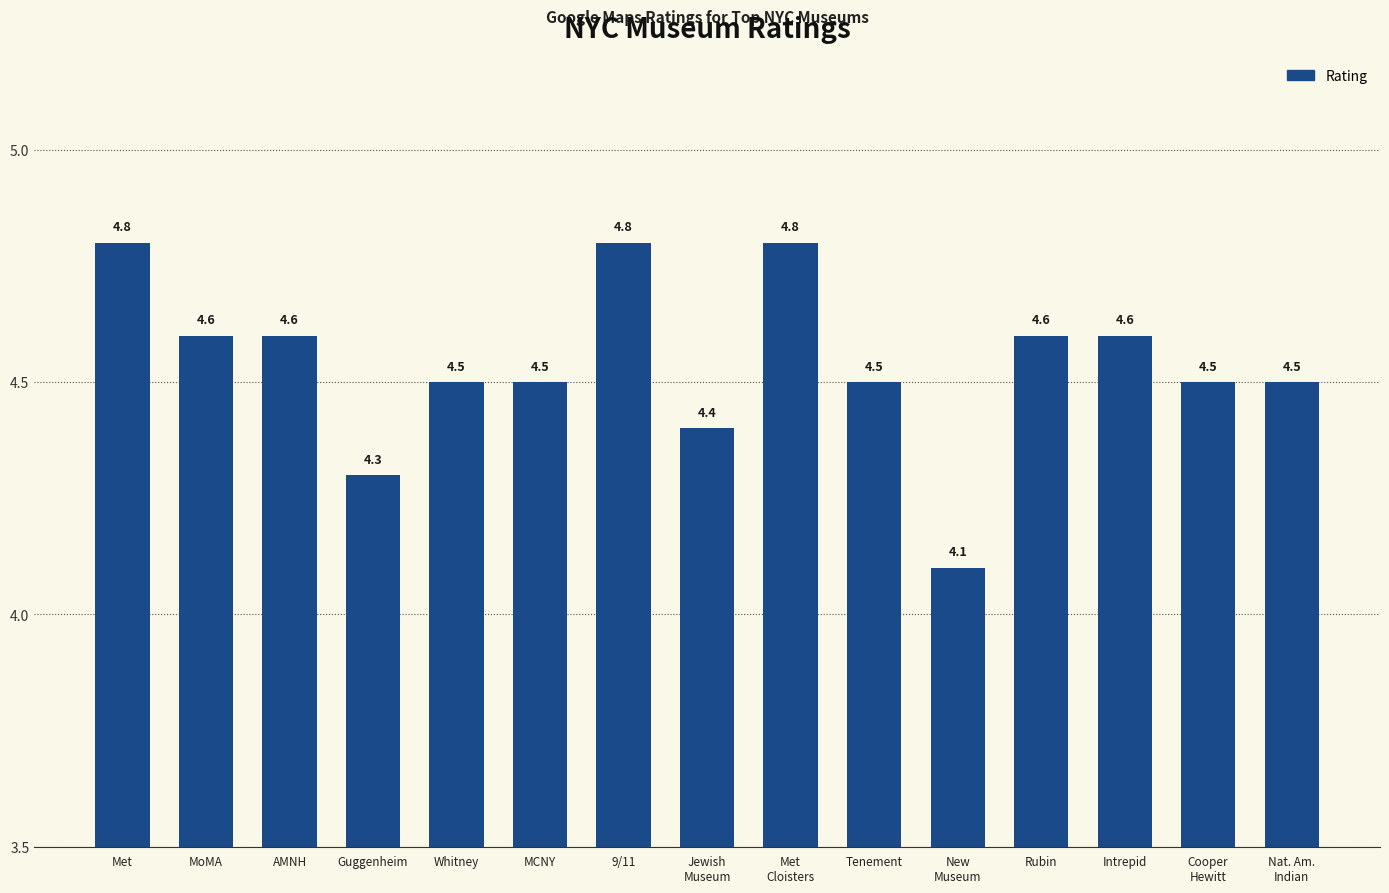

What is the average value?

4.5